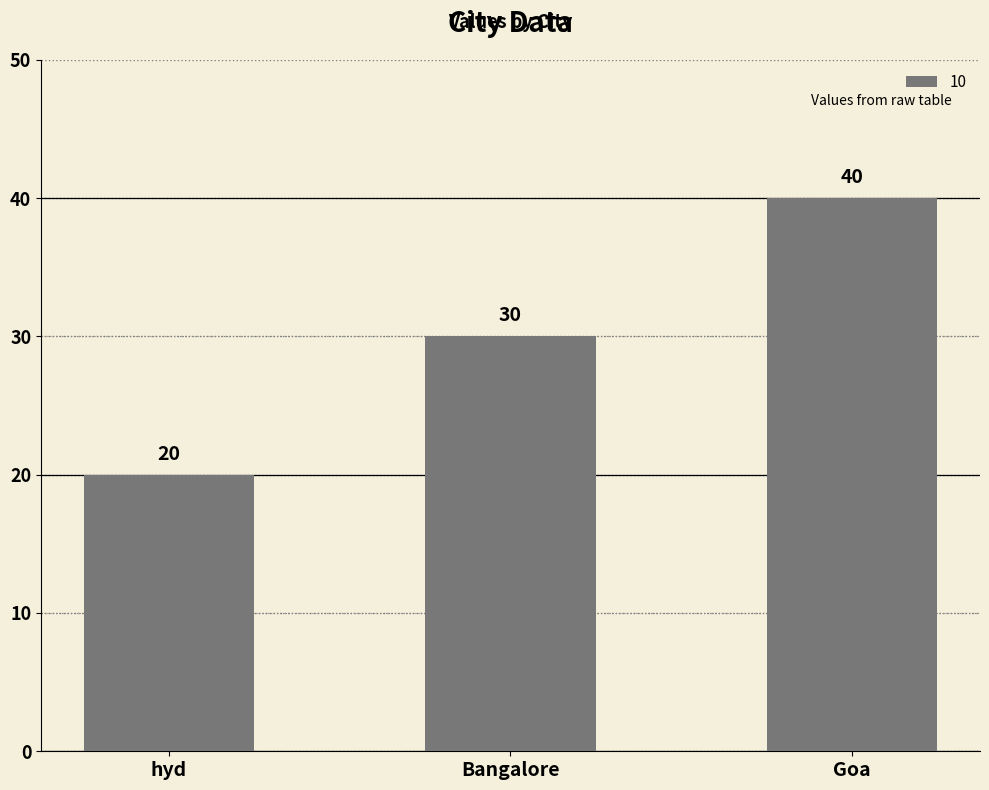

Reading right to left, list all the values displayed in this chart.

Goa=40	Bangalore=30	hyd=20